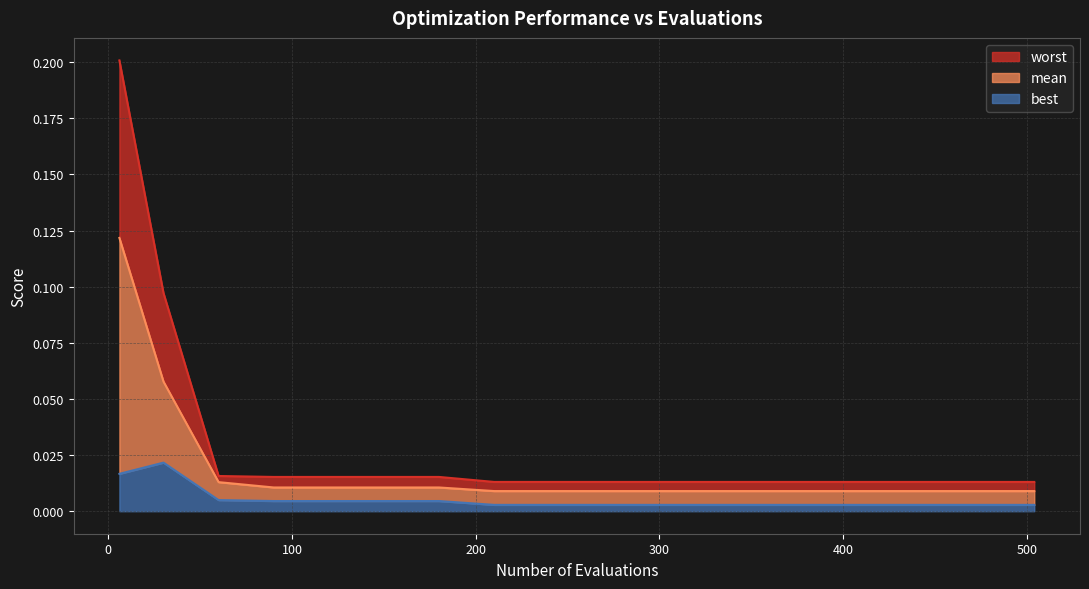

True or false: worst and mean intersect in this chart.

False